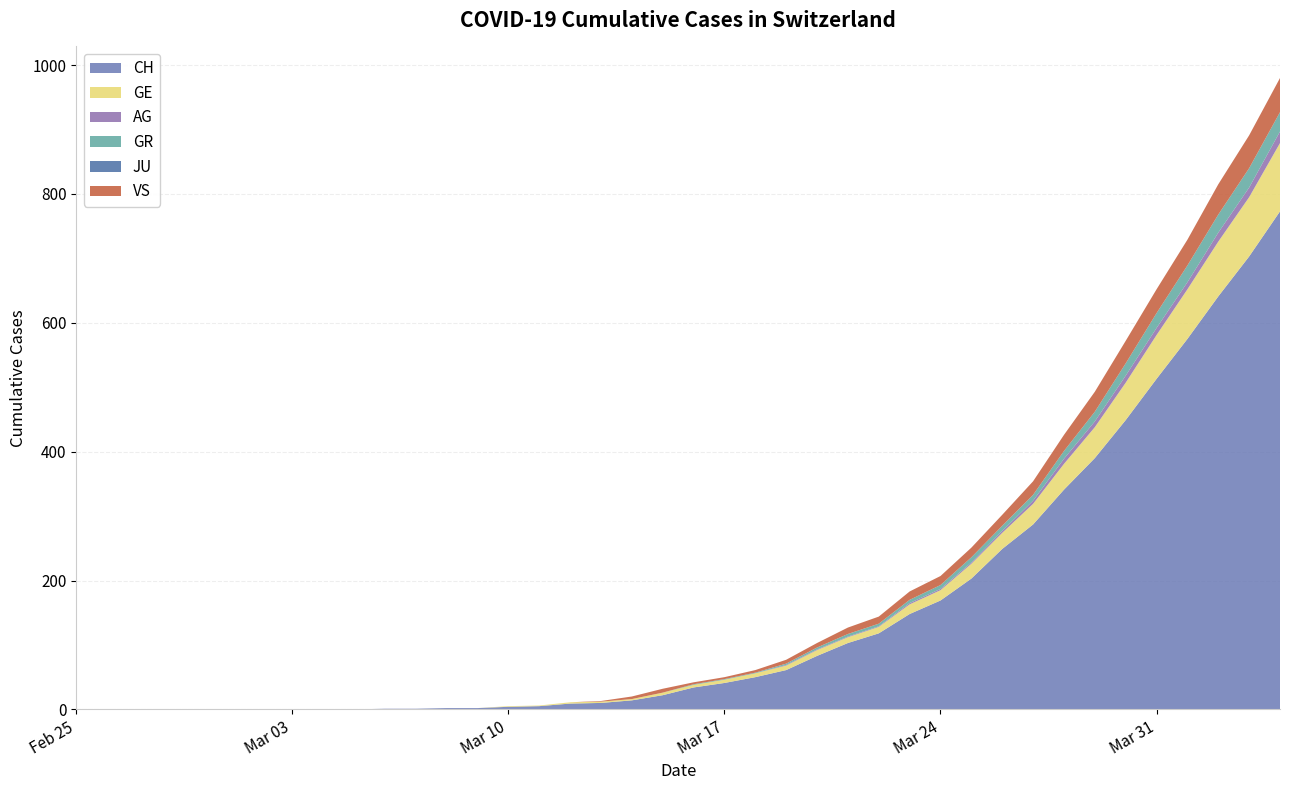

Reading left to right, transcribe all the data shown in this chart.

CH: 0	0	0	0	0	0	0	0	0	0	1	1	2	2	4	5	9	10	14	22	34	41	50	61	83	103	118	148	169	203	249	287	341	390	449	513	575	641	703	773
GE: 0	0	0	0	0	0	0	0	0	0	0	0	0	0	1	1	2	2	2	4	4	5	6	7	9	9	10	15	16	23	25	32	40	48	58	68	77	85	92	106
AG: 0	0	0	0	0	0	0	0	0	0	0	0	0	0	0	0	0	0	0	0	0	0	0	1	1	1	1	2	2	2	3	5	8	9	11	11	11	14	15	18
GR: 0	0	0	0	0	0	0	0	0	0	0	0	0	0	0	0	0	0	0	0	1	1	1	2	3	4	4	5	6	8	8	9	12	15	19	23	26	28	30	30
JU: 0	0	0	0	0	0	0	0	0	0	0	0	0	0	0	0	0	0	0	0	0	0	0	0	0	0	0	0	0	0	0	0	0	0	0	0	0	0	0	0
VS: 0	0	0	0	0	0	0	0	0	0	0	0	0	0	0	0	0	1	4	6	3	3	4	6	7	10	11	13	14	15	17	21	25	31	35	37	40	47	51	53